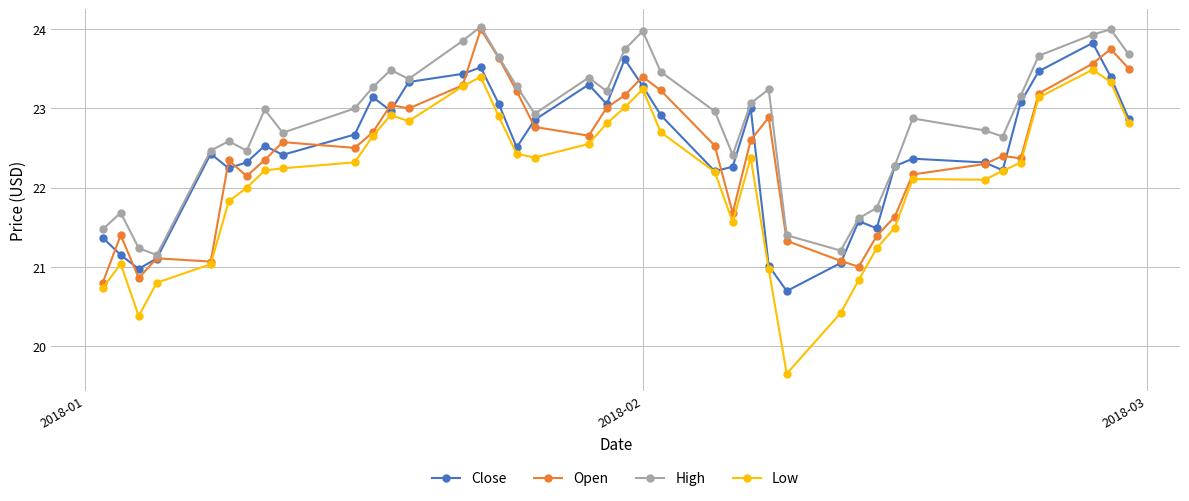

Which series has the largest range (max minus min)?

Low